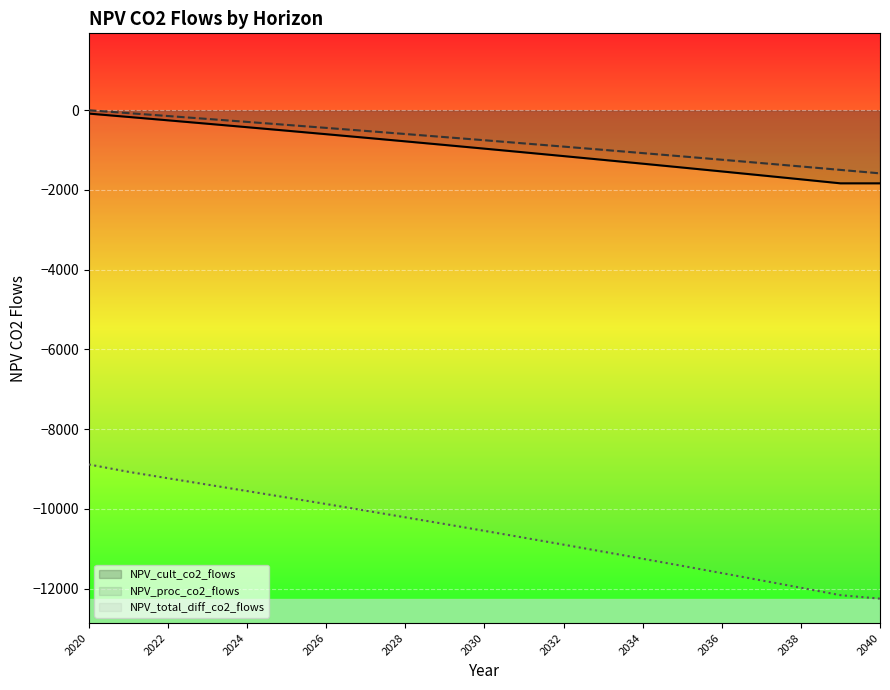

Read the NPV_proc_co2_flows value at 2032.

-911.6